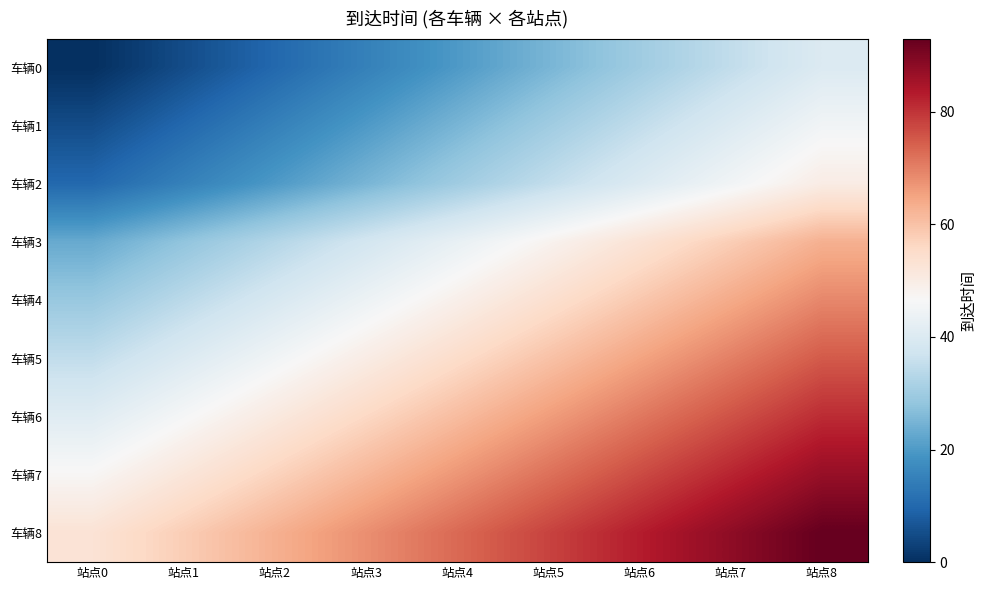

At how many categories does at least one series exceed 18?

9